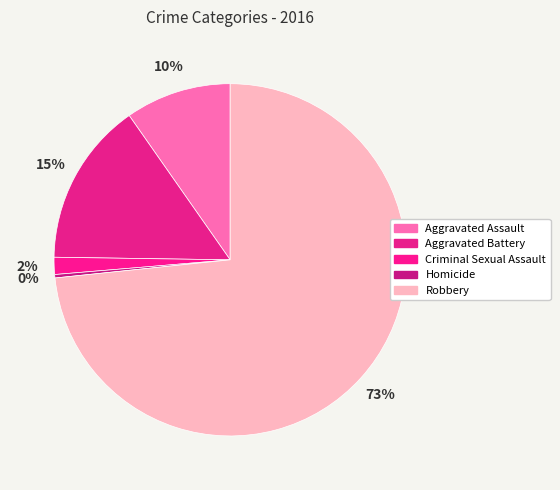

Is it true that Homicide is 1% of the pie?

False